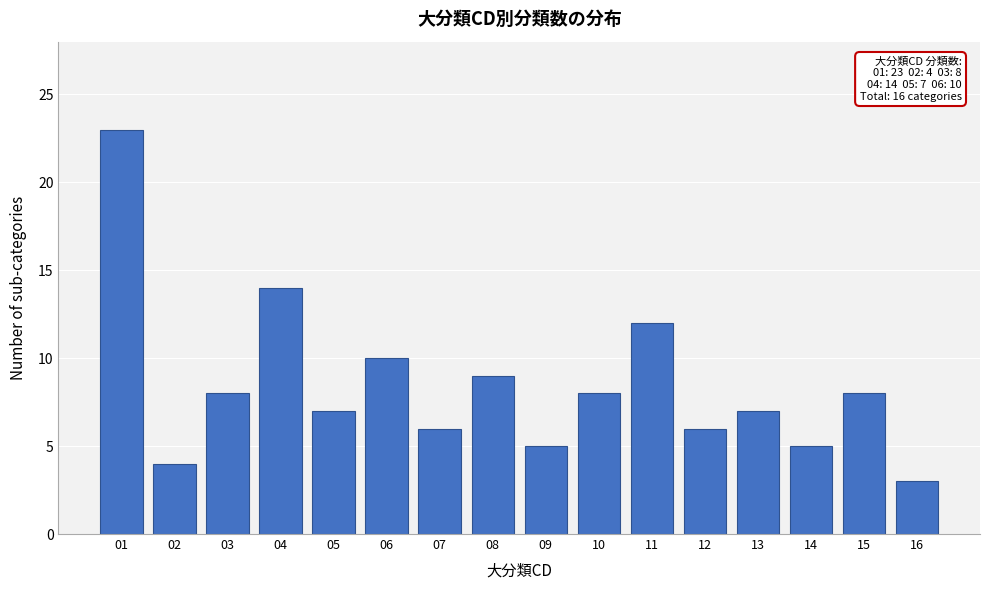

Reading left to right, extract all data points from this chart.

23	4	8	14	7	10	6	9	5	8	12	6	7	5	8	3